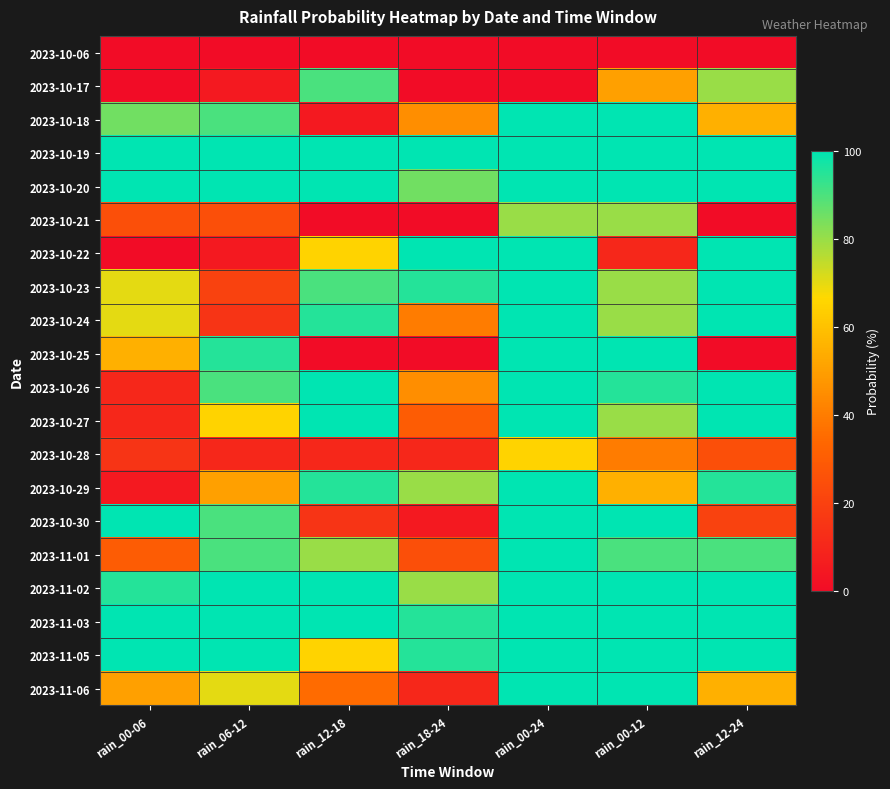

Reading right to left, what are all the values shown in this chart?

2023-10-06: rain_12-24=0	rain_00-12=0	rain_00-24=0	rain_18-24=0	rain_12-18=0	rain_06-12=0	rain_00-06=0
2023-10-17: rain_12-24=80	rain_00-12=50	rain_00-24=0	rain_18-24=0	rain_12-18=90	rain_06-12=5	rain_00-06=0
2023-10-18: rain_12-24=55	rain_00-12=100	rain_00-24=100	rain_18-24=45	rain_12-18=5	rain_06-12=90	rain_00-06=85
2023-10-19: rain_12-24=100	rain_00-12=100	rain_00-24=100	rain_18-24=100	rain_12-18=100	rain_06-12=100	rain_00-06=100
2023-10-20: rain_12-24=100	rain_00-12=100	rain_00-24=100	rain_18-24=85	rain_12-18=100	rain_06-12=100	rain_00-06=100
2023-10-21: rain_12-24=0	rain_00-12=80	rain_00-24=80	rain_18-24=0	rain_12-18=0	rain_06-12=25	rain_00-06=25
2023-10-22: rain_12-24=100	rain_00-12=10	rain_00-24=100	rain_18-24=100	rain_12-18=65	rain_06-12=5	rain_00-06=0
2023-10-23: rain_12-24=100	rain_00-12=80	rain_00-24=100	rain_18-24=95	rain_12-18=90	rain_06-12=20	rain_00-06=70
2023-10-24: rain_12-24=100	rain_00-12=80	rain_00-24=100	rain_18-24=40	rain_12-18=95	rain_06-12=15	rain_00-06=70
2023-10-25: rain_12-24=0	rain_00-12=100	rain_00-24=100	rain_18-24=0	rain_12-18=0	rain_06-12=95	rain_00-06=55
2023-10-26: rain_12-24=100	rain_00-12=95	rain_00-24=100	rain_18-24=45	rain_12-18=100	rain_06-12=90	rain_00-06=10
2023-10-27: rain_12-24=100	rain_00-12=80	rain_00-24=100	rain_18-24=30	rain_12-18=100	rain_06-12=65	rain_00-06=10
2023-10-28: rain_12-24=25	rain_00-12=40	rain_00-24=65	rain_18-24=10	rain_12-18=10	rain_06-12=10	rain_00-06=15
2023-10-29: rain_12-24=95	rain_00-12=55	rain_00-24=100	rain_18-24=80	rain_12-18=95	rain_06-12=50	rain_00-06=5
2023-10-30: rain_12-24=20	rain_00-12=100	rain_00-24=100	rain_18-24=5	rain_12-18=15	rain_06-12=90	rain_00-06=100
2023-11-01: rain_12-24=90	rain_00-12=90	rain_00-24=100	rain_18-24=25	rain_12-18=80	rain_06-12=90	rain_00-06=30
2023-11-02: rain_12-24=100	rain_00-12=100	rain_00-24=100	rain_18-24=80	rain_12-18=100	rain_06-12=100	rain_00-06=95
2023-11-03: rain_12-24=100	rain_00-12=100	rain_00-24=100	rain_18-24=95	rain_12-18=100	rain_06-12=100	rain_00-06=100
2023-11-05: rain_12-24=100	rain_00-12=100	rain_00-24=100	rain_18-24=95	rain_12-18=65	rain_06-12=100	rain_00-06=100
2023-11-06: rain_12-24=55	rain_00-12=100	rain_00-24=100	rain_18-24=10	rain_12-18=35	rain_06-12=70	rain_00-06=50